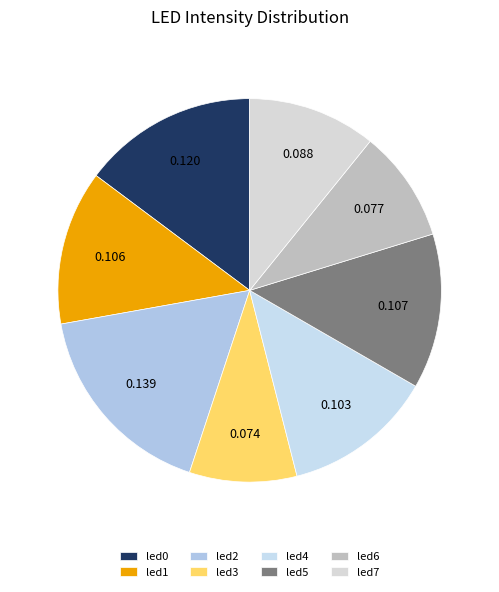

Which category has the smallest portion of the pie?

led3